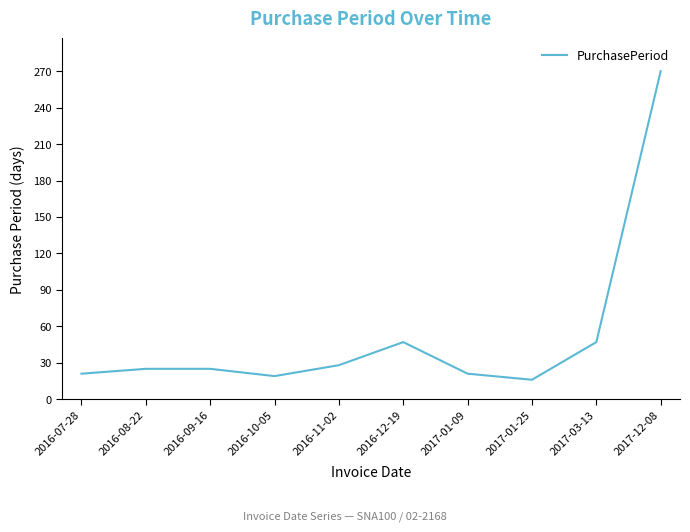

True or false: the data shows 47 at 2016-12-19.

True